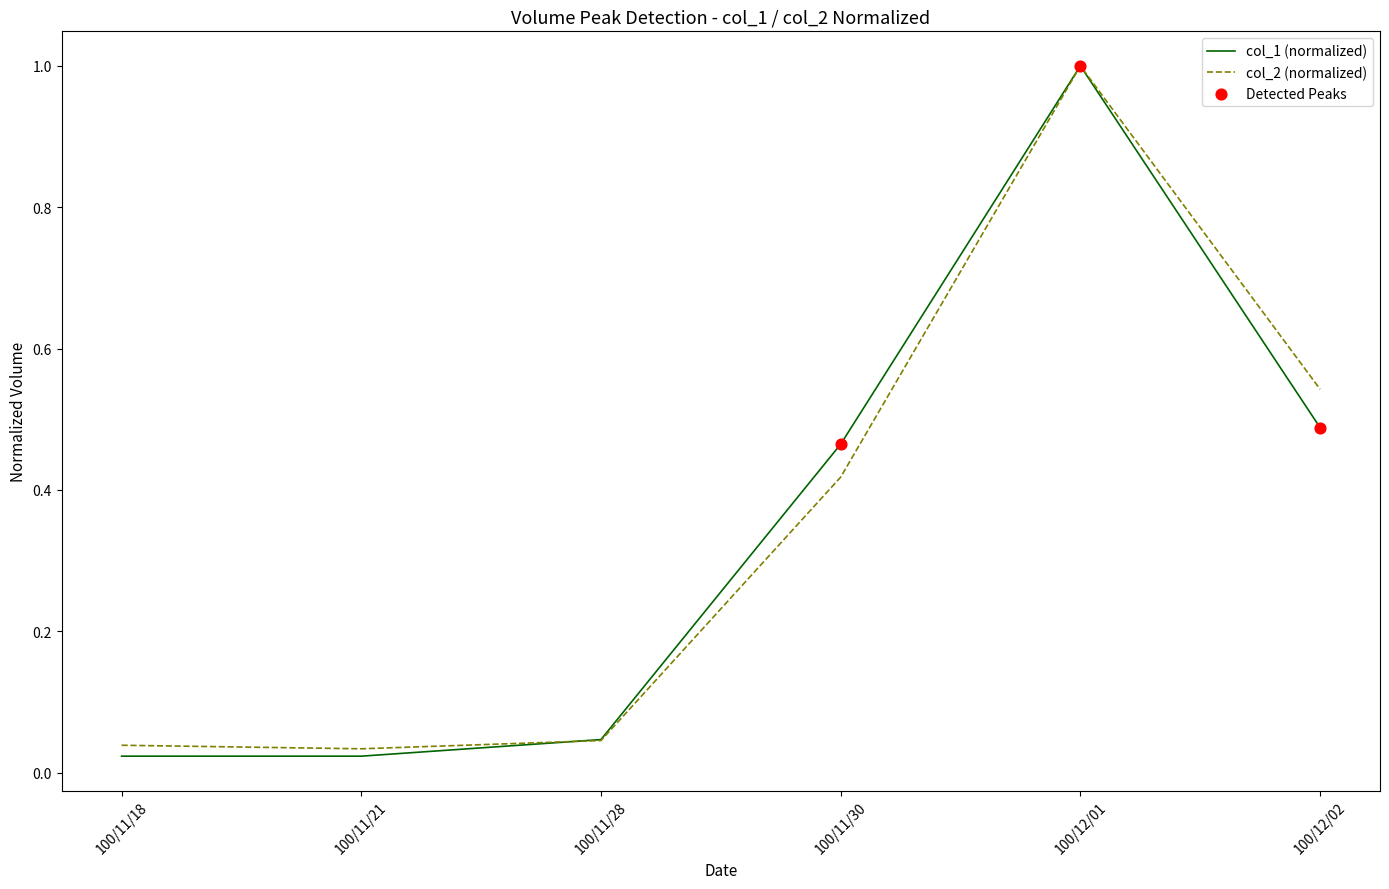

At how many categories does at least one series exceed 0?

6